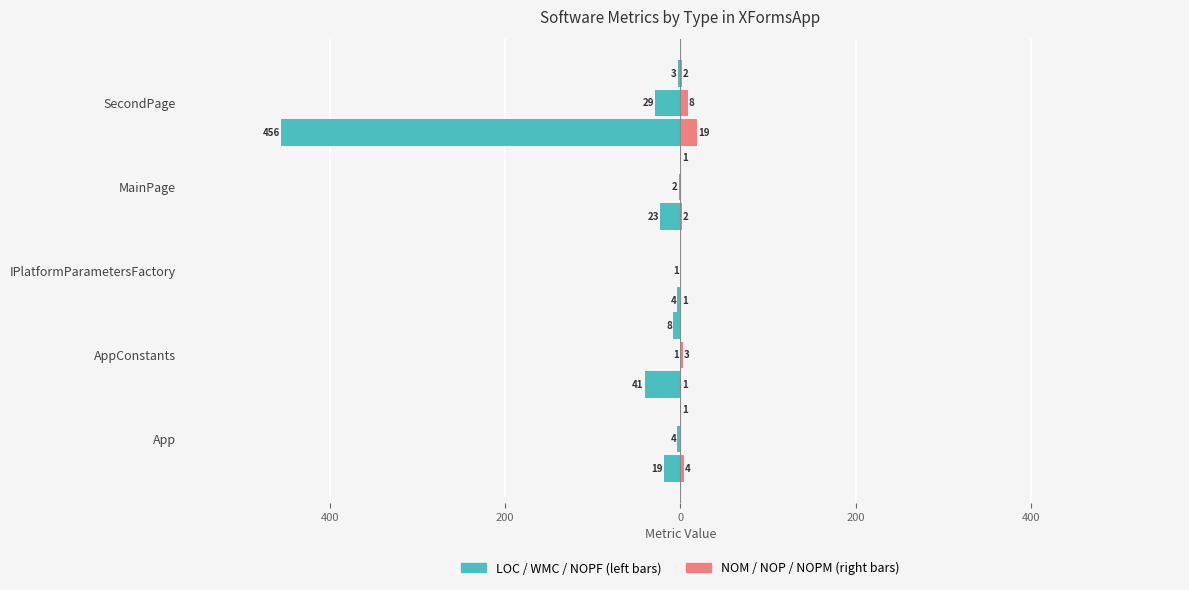

Are the bars horizontal?

Yes